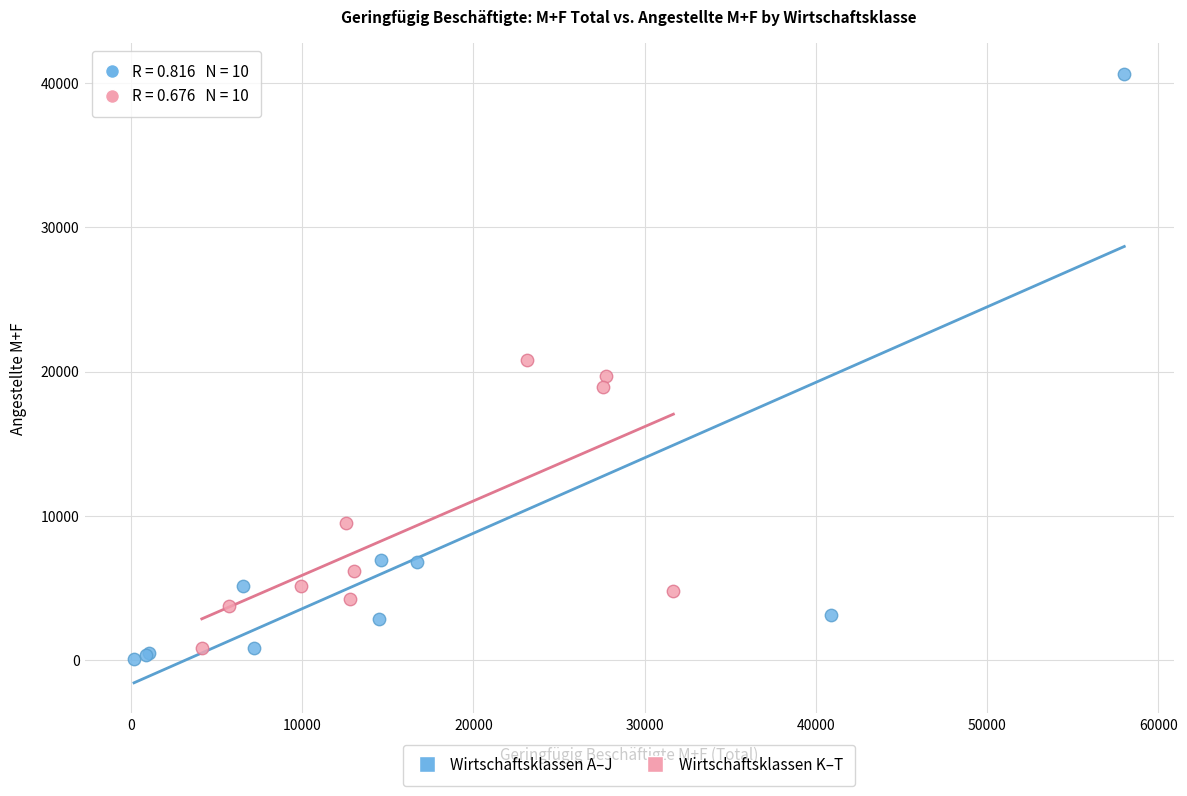

Which series contains the highest Y value?

Wirtschaftsklassen A–J